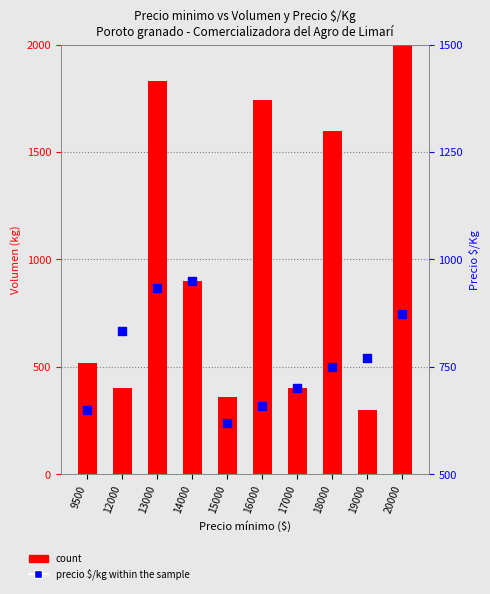

Which series has the largest total across all categories?

count